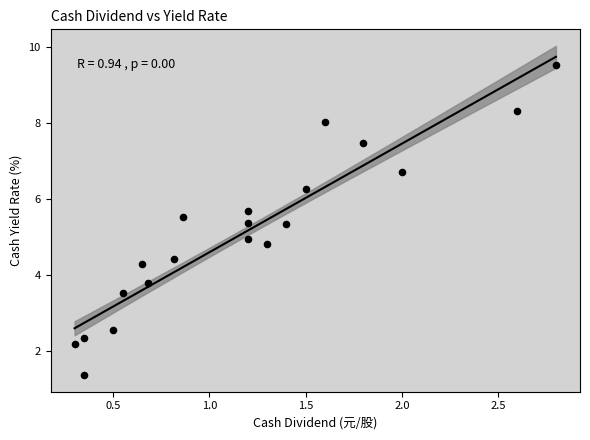

What is the range of X values (max minus min)?

2.5